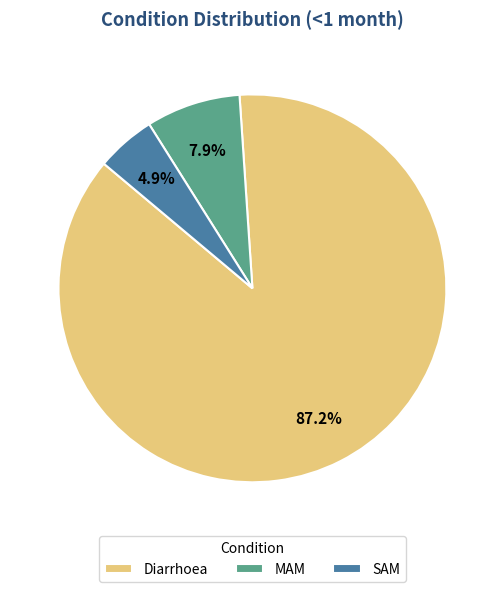

Count the number of slices in the pie.

3